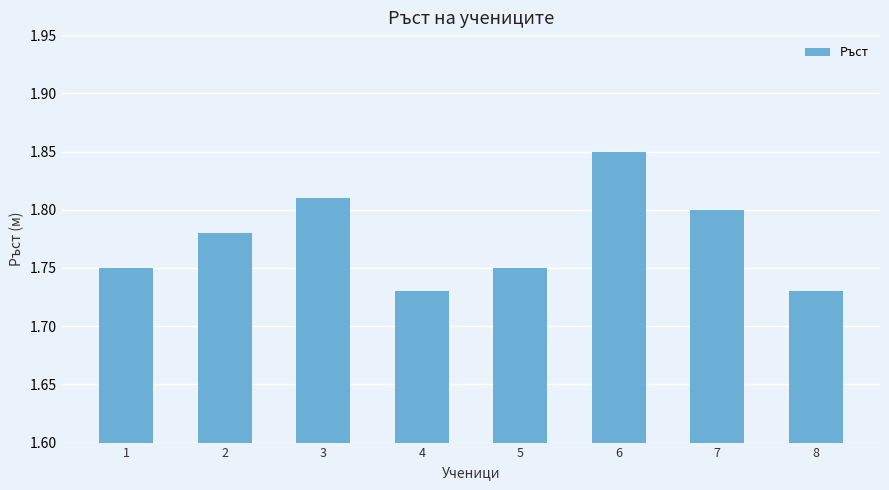

At which category does the chart reach its peak across all series?

6